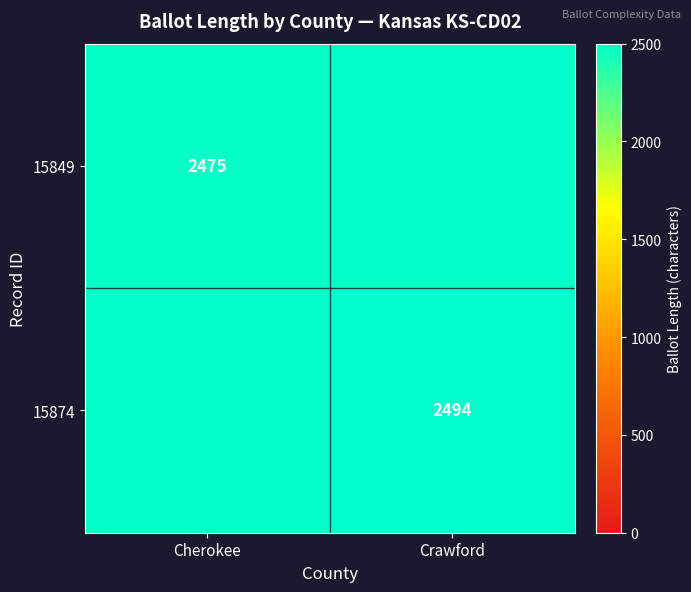

Is it true that 15849 equals 3716 at Cherokee?

False